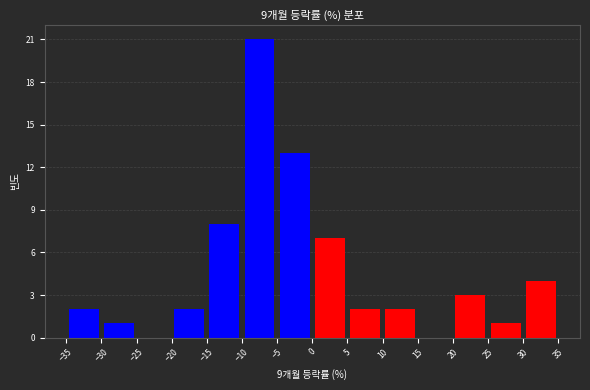

Reading left to right, list every bar in this chart as the range it spans on the x-axis followed by its height. The values are not printed on the chart, so give them approximately, as read against the axis.

-35 to -30: 2
-30 to -25: 1
-25 to -20: 0
-20 to -15: 2
-15 to -10: 8
-10 to -5: 21
-5 to 0: 13
0 to 5: 7
5 to 10: 2
10 to 15: 2
15 to 20: 0
20 to 25: 3
25 to 30: 1
30 to 35: 4